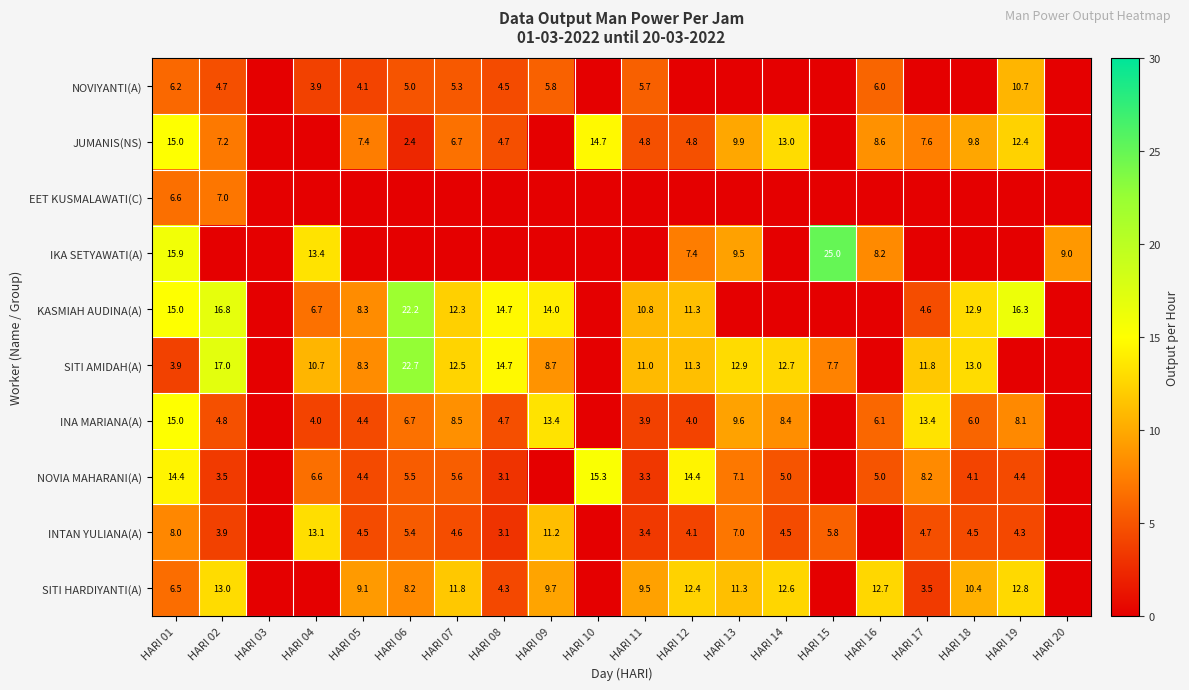

What is the sum of the SITI AMIDAH(A) values at HARI 06 and HARI 14?

35.4